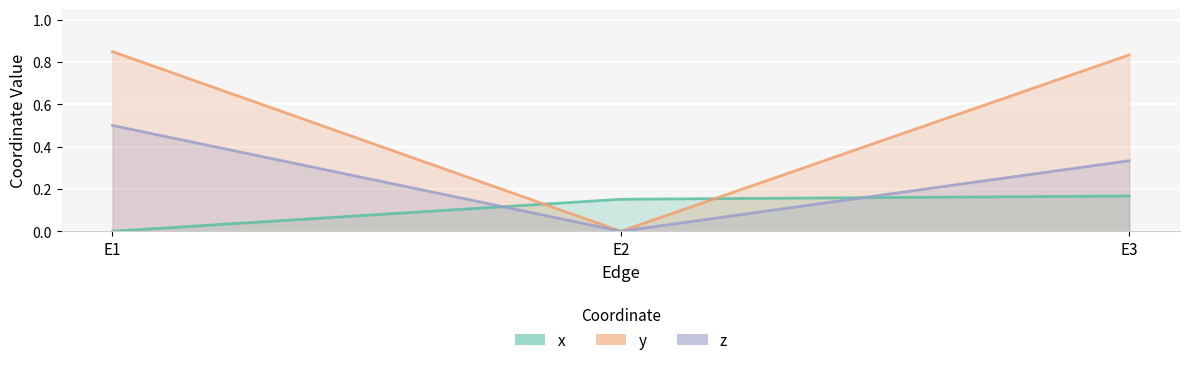

At which label does x reach its minimum?

E1